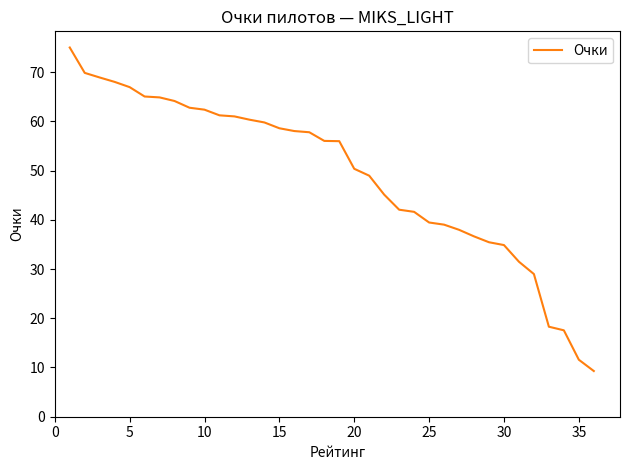

What is the smallest value displayed?

9.3